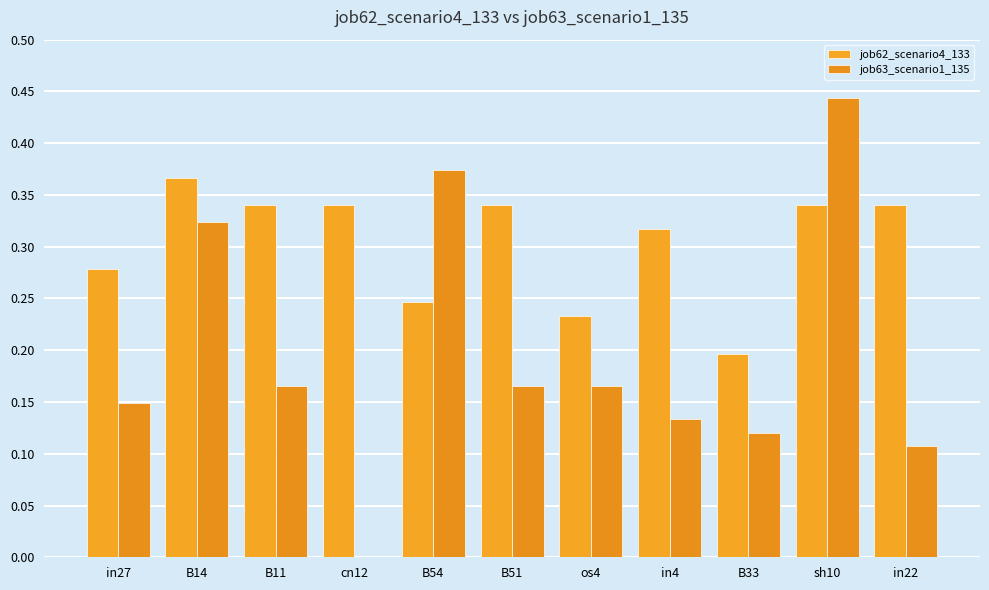

What are all the series names shown in the legend?

job62_scenario4_133, job63_scenario1_135